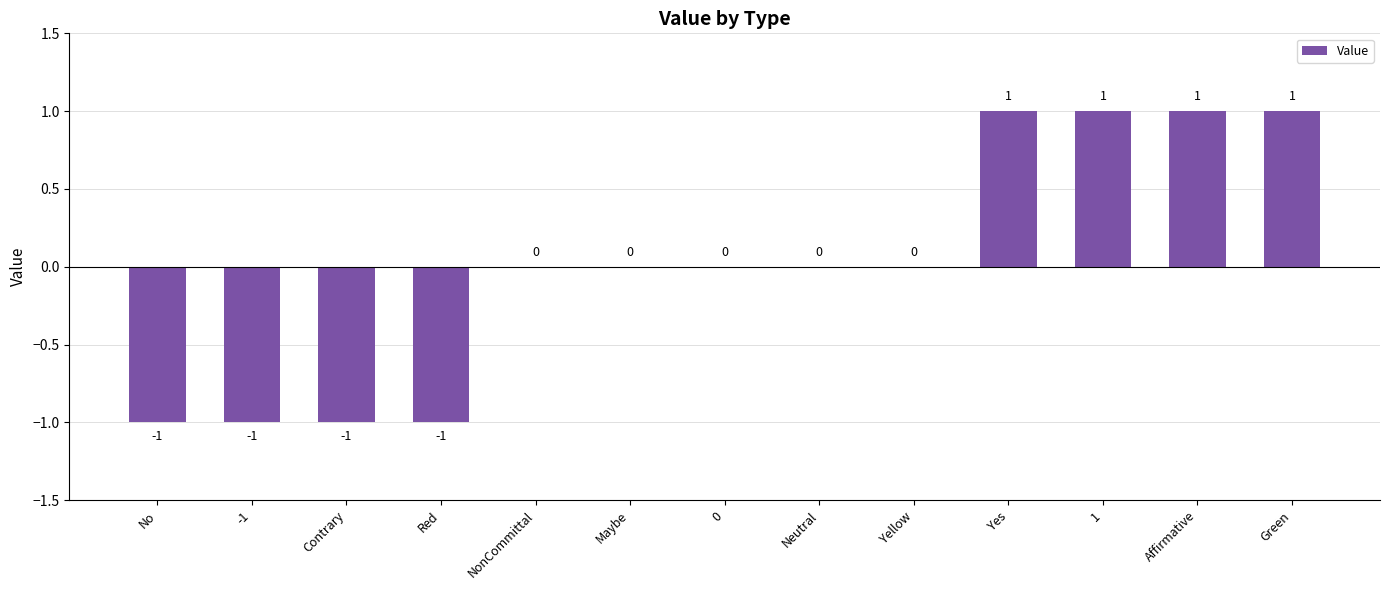

The chart shows a value of 0 at Neutral. True or false?

True